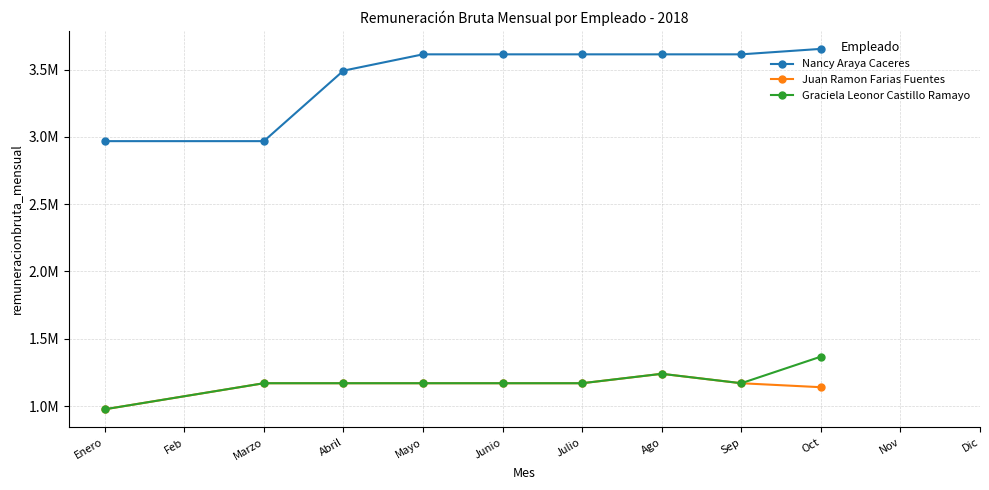

What are all the series names shown in the legend?

Nancy Araya Caceres, Juan Ramon Farias Fuentes, Graciela Leonor Castillo Ramayo